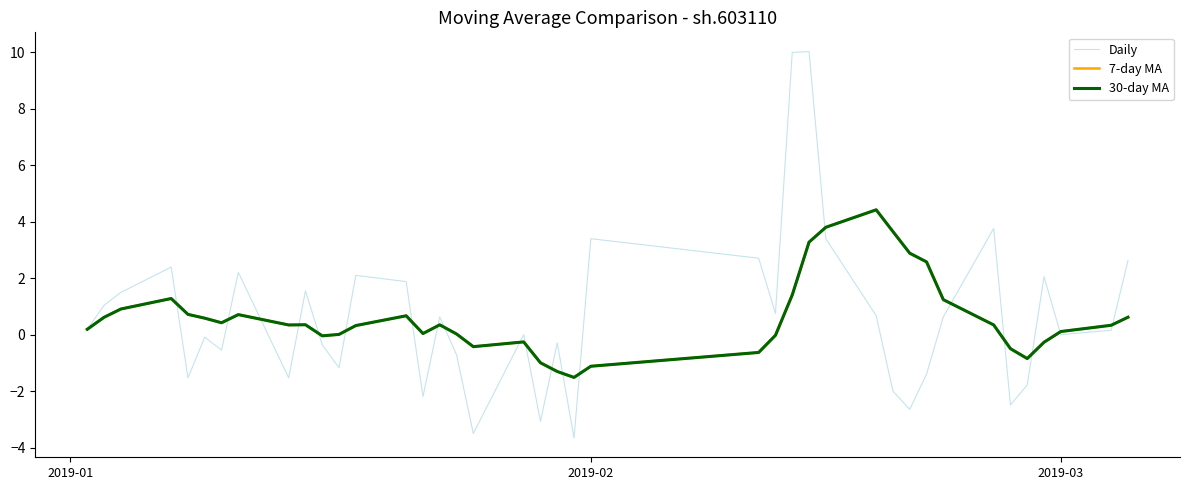

Is this an area chart (filled region under the line)?

No